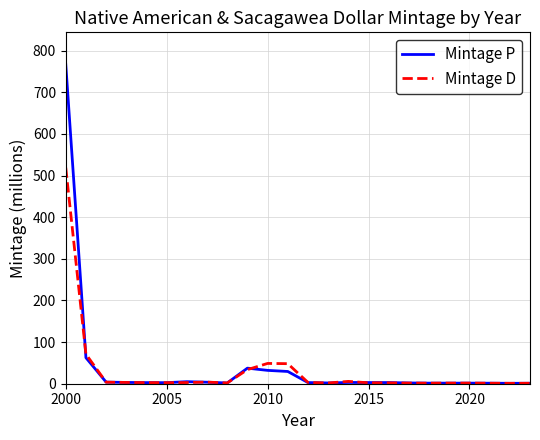

Which series has the largest range (max minus min)?

Mintage P